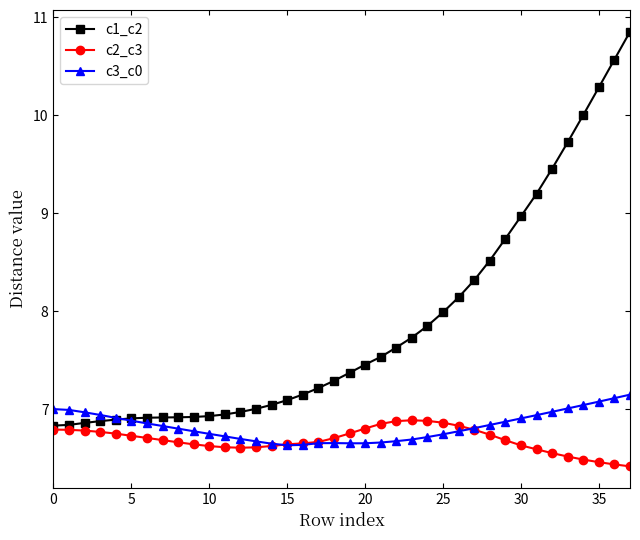

How many distinct data groups are displayed?

3